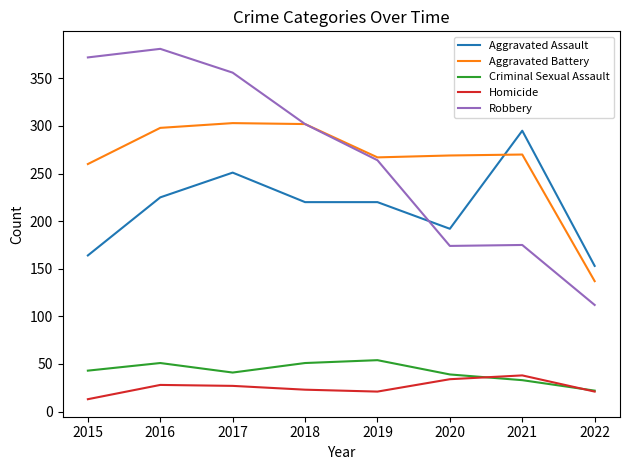

True or false: Aggravated Battery and Criminal Sexual Assault cross at least once.

False